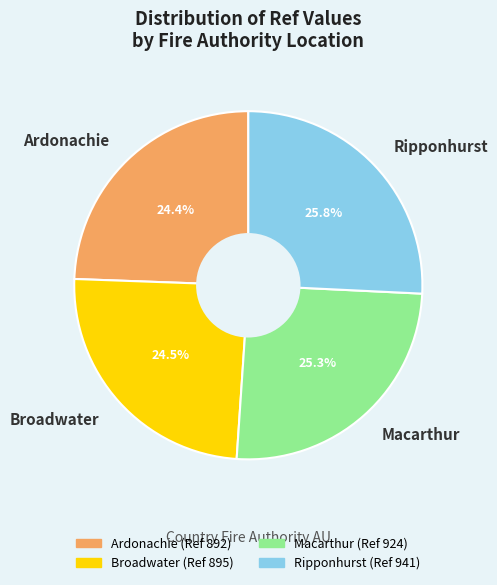

To the nearest percent, what percentage of the pie is Ripponhurst?

26%